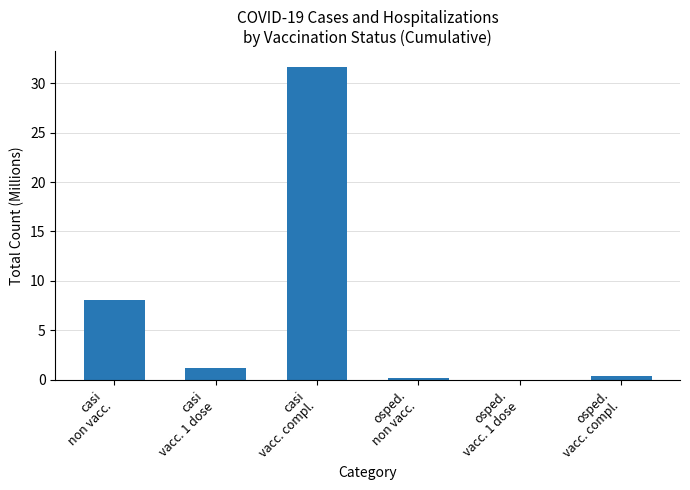

What is the sum of all values?

41.5